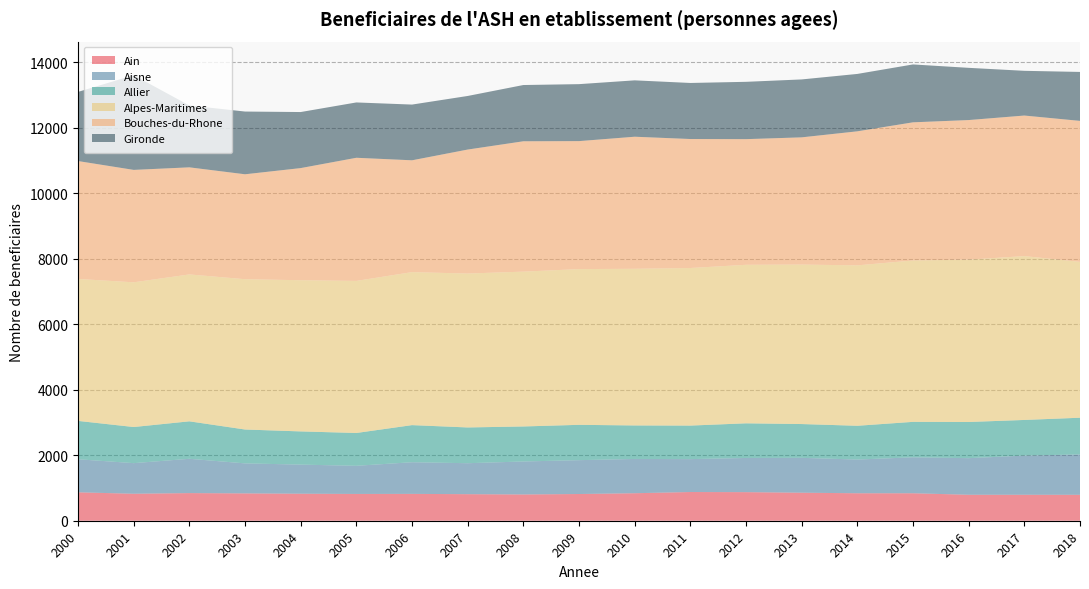

Reading left to right, list all the values displayed in this chart.

Ain: 868	824	844	835	825	818	820	811	802	816	840	877	873	856	839	839	793	793	792
Aisne: 1010	935	1048	917	889	860	967	946	1008	1034	1047	1005	1044	1065	1030	1098	1118	1197	1233
Allier: 1171	1103	1144	1034	1014	1002	1133	1092	1069	1079	1023	1024	1058	1032	1031	1083	1105	1088	1121
Alpes-Maritimes: 4336	4420	4487	4591	4618	4645	4673	4701	4729	4757	4785	4813	4842	4871	4900	4929	4959	5005	4761
Bouches-du-Rhone: 3601	3434	3271	3205	3425	3761	3416	3787	3982	3909	4034	3940	3838	3886	4094	4220	4263	4293	4306
Gironde: 2112	2892	1890	1916	1712	1690	1702	1637	1718	1740	1722	1712	1751	1769	1753	1768	1595	1366	1495